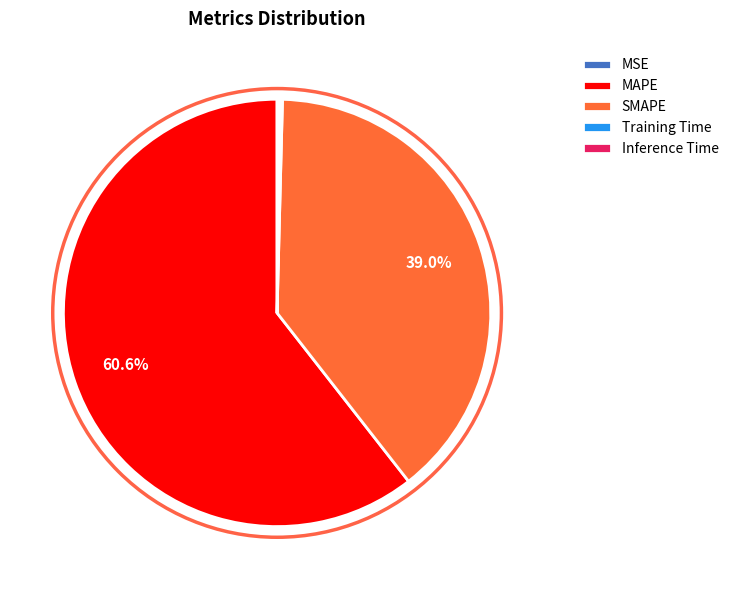

Is the sum of MAPE and SMAPE greater than half?

Yes